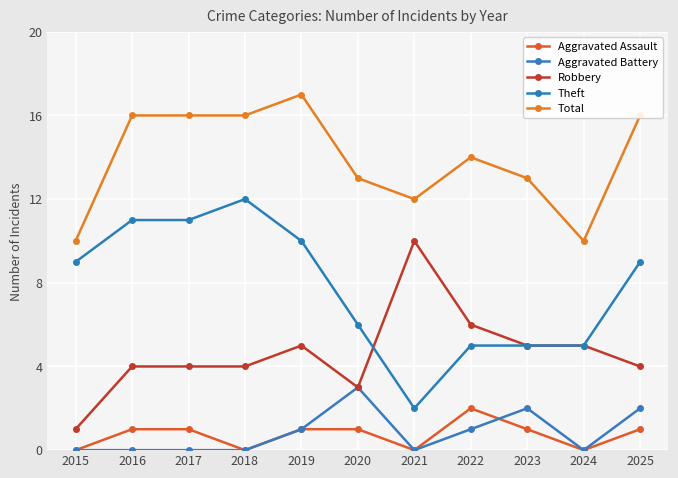

At which category does the chart reach its peak across all series?

2019